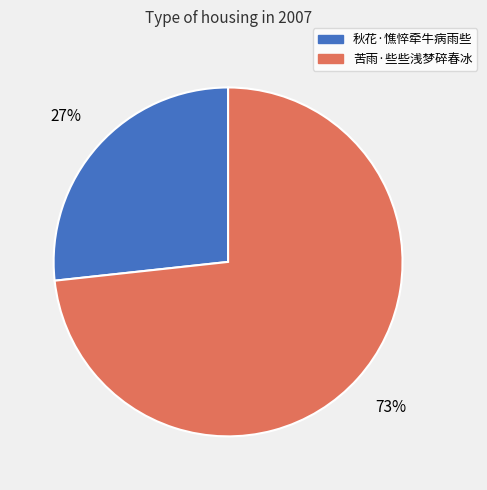

Approximately how many times larger is the value at 秋花·憔悴牵牛病雨些 compared to 苦雨·些些浅梦碎春冰?

0.4